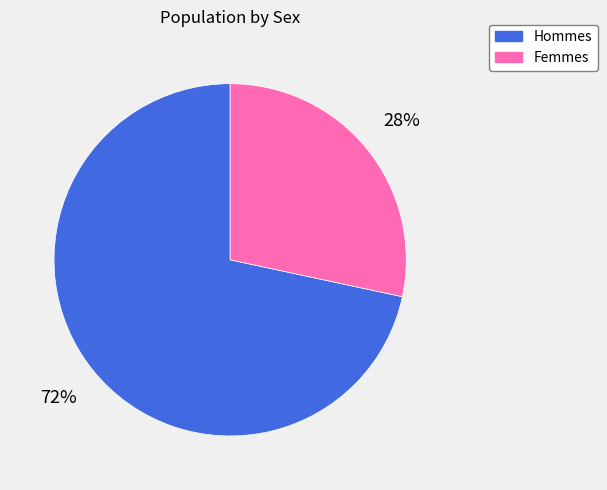

Is there any slice that represents more than half of the pie?

Yes